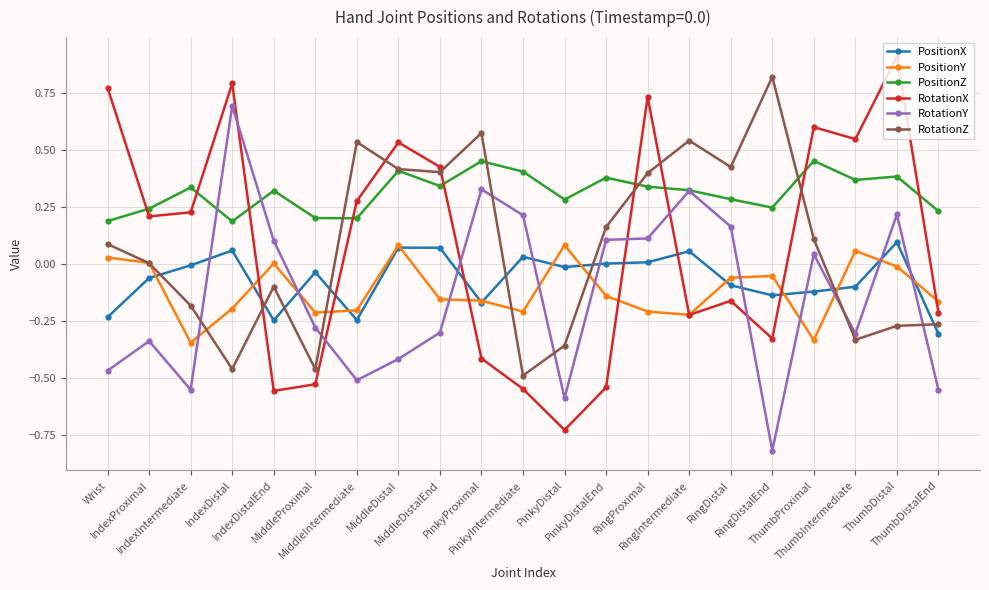

True or false: PositionX and PositionZ intersect in this chart.

False